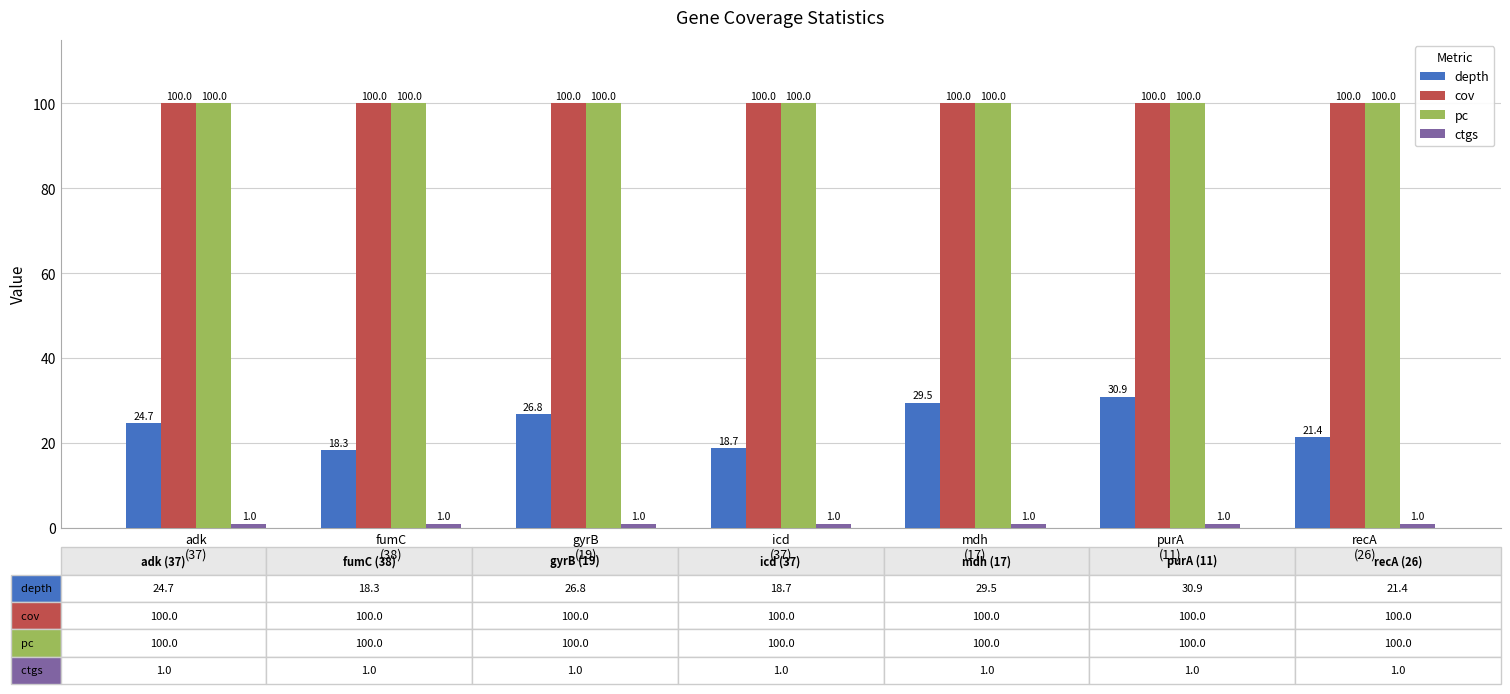

What is the average value of the pc series?

100.0